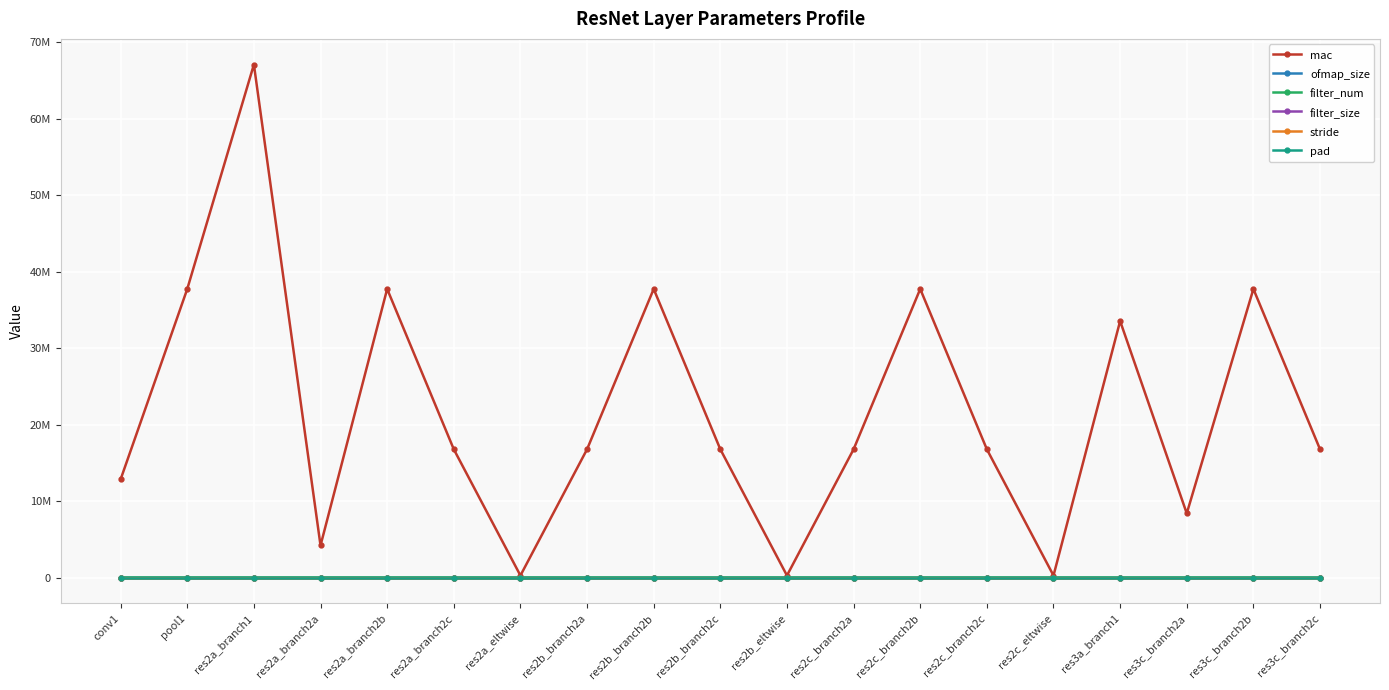

Which series has the largest range (max minus min)?

mac